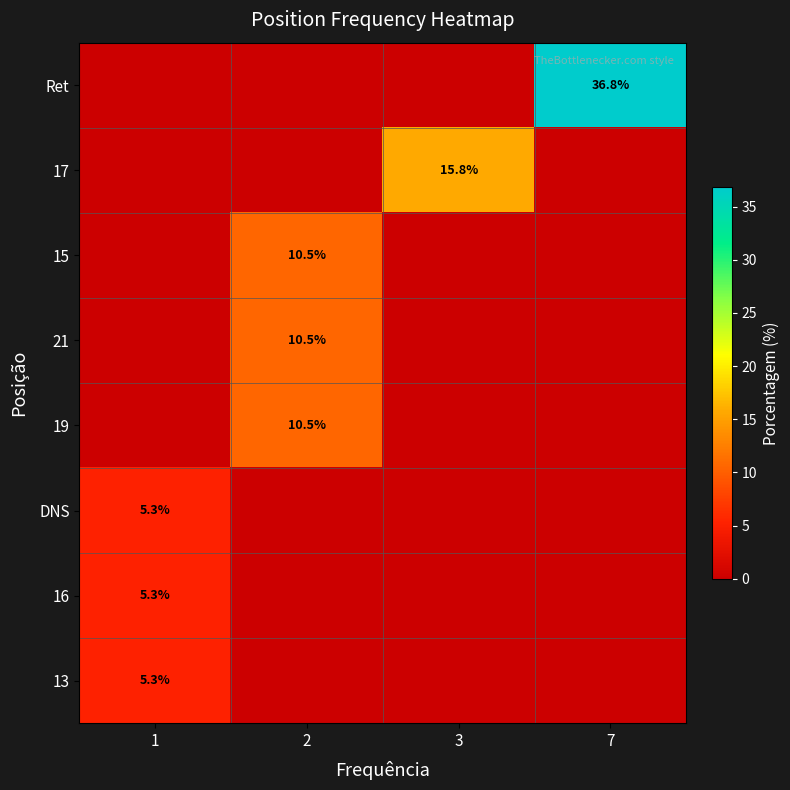

True or false: 21 has a value of 10.5 at 2.

True